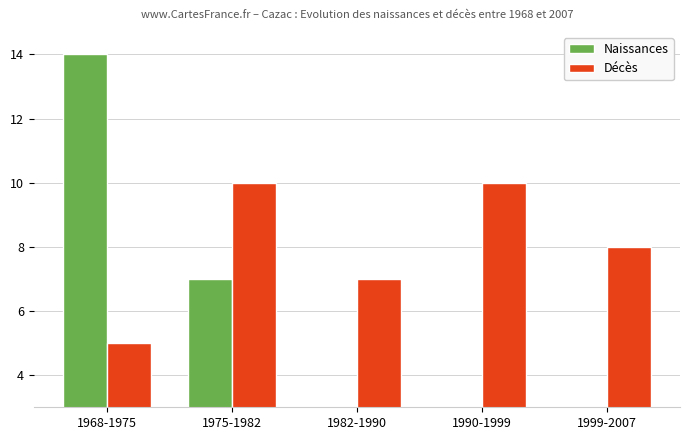

What is the value of the Décès bar at the 4th from the left?

10